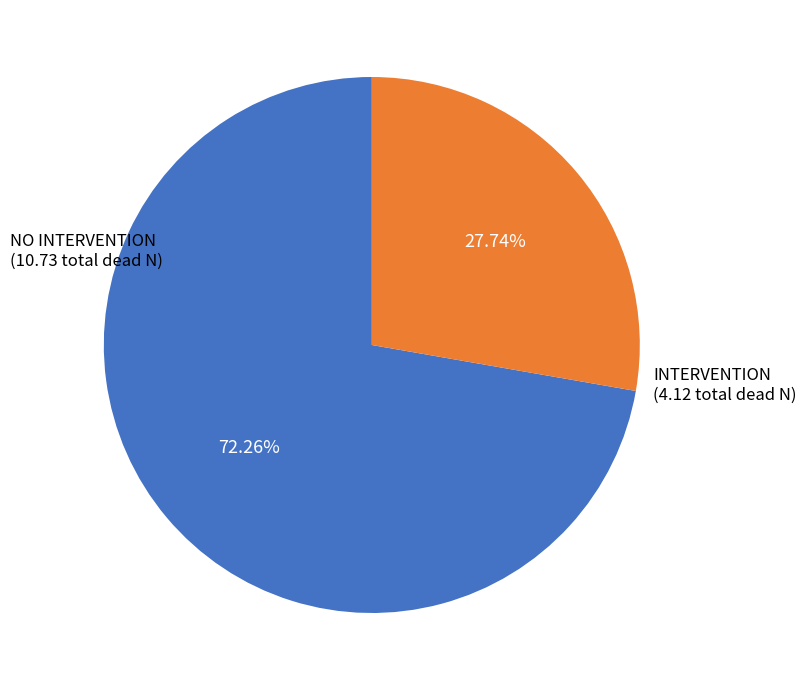

Rank the categories by value from highest to lowest.

NO INTERVENTION (10.73 total dead N), INTERVENTION (4.12 total dead N)